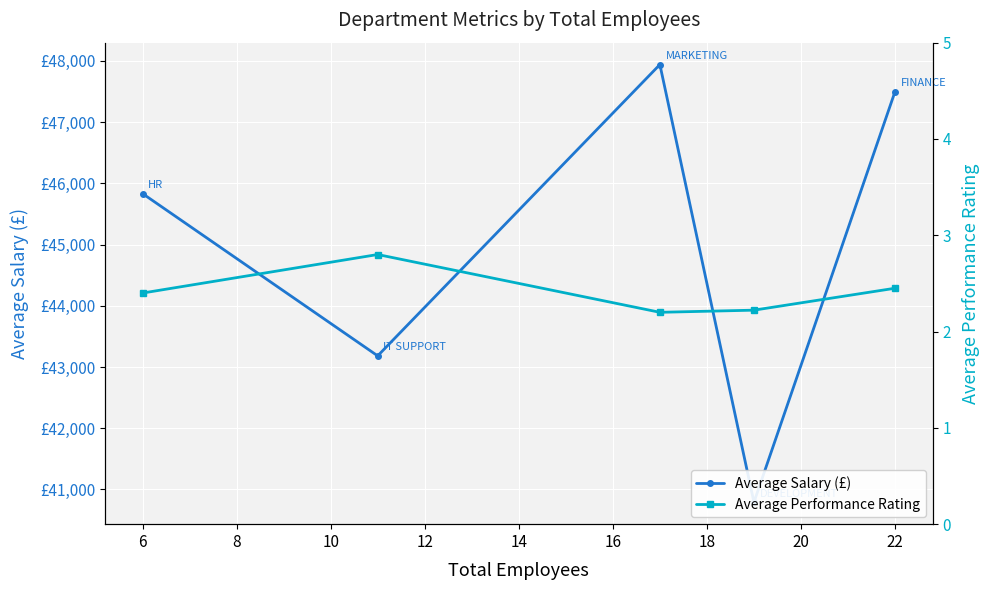

Which series has the largest total across all categories?

Average Salary (£)